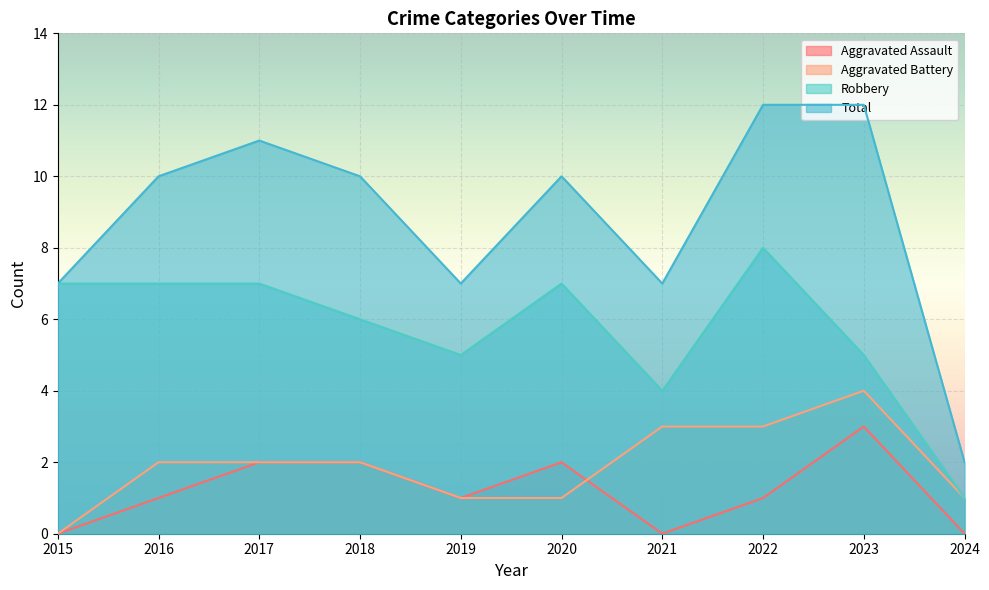

True or false: Aggravated Assault has a value of 0 at 2024.

True